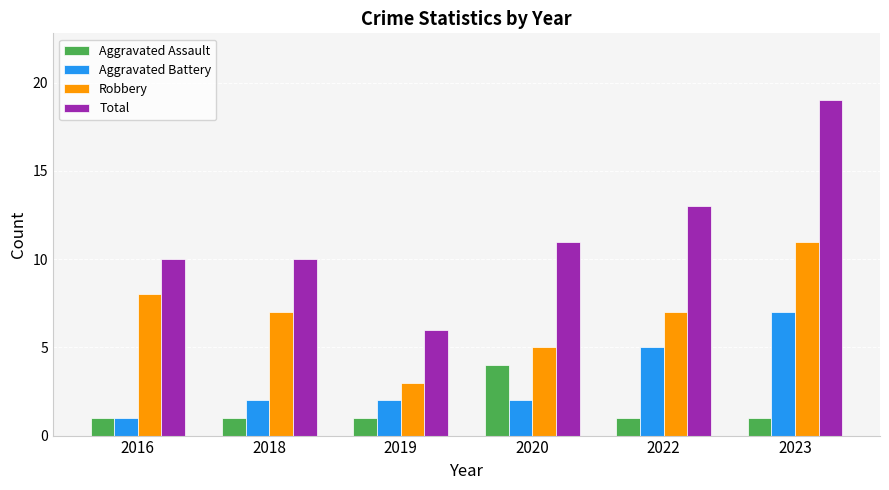

How many groups of bars are there?

6